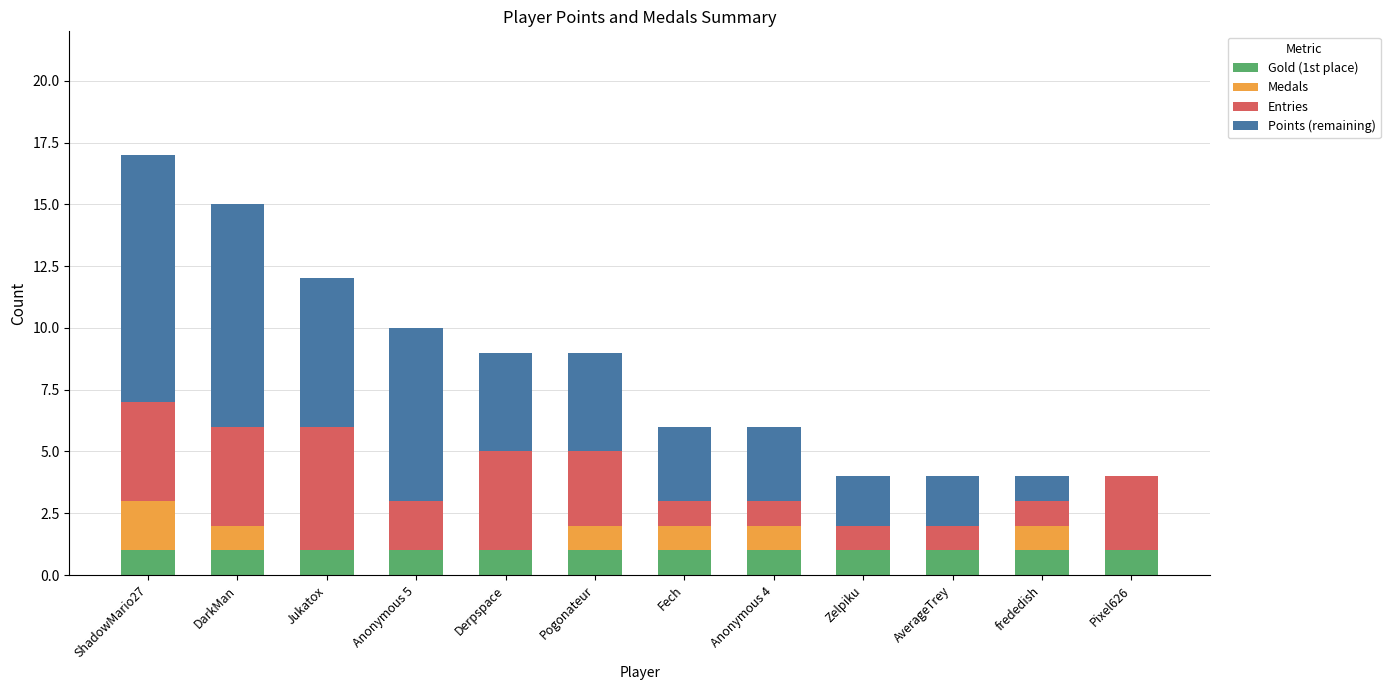

The Gold (1st place) series shows 1 at Anonymous 4. True or false?

True